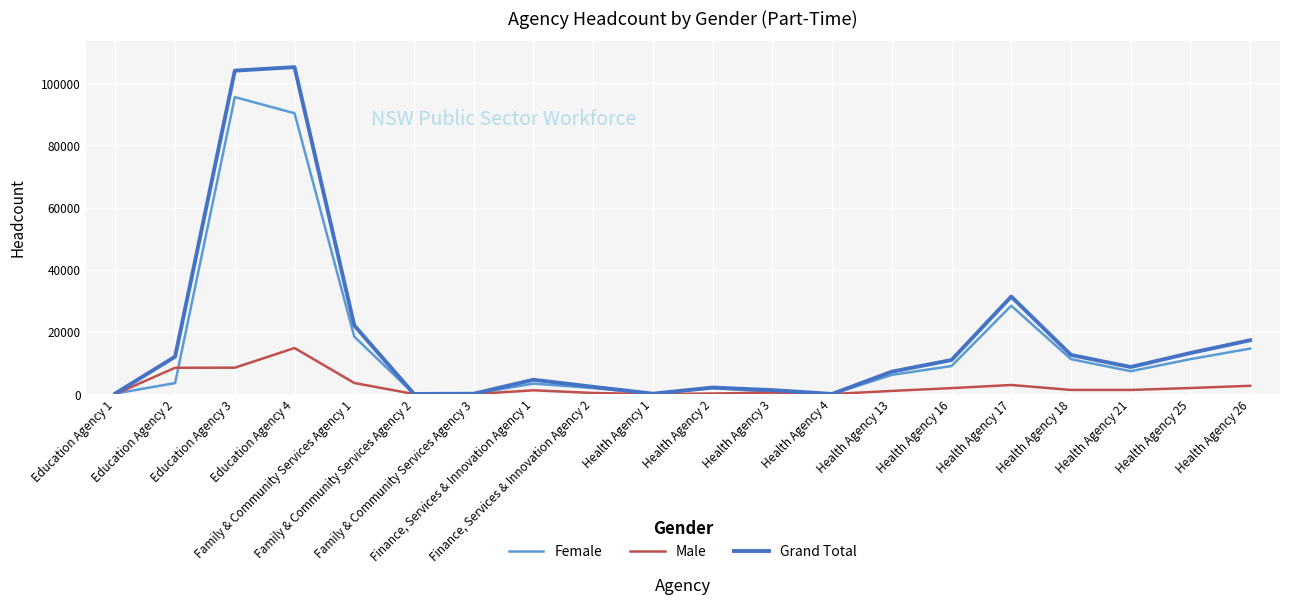

What is the sum of all Grand Total values?

355752